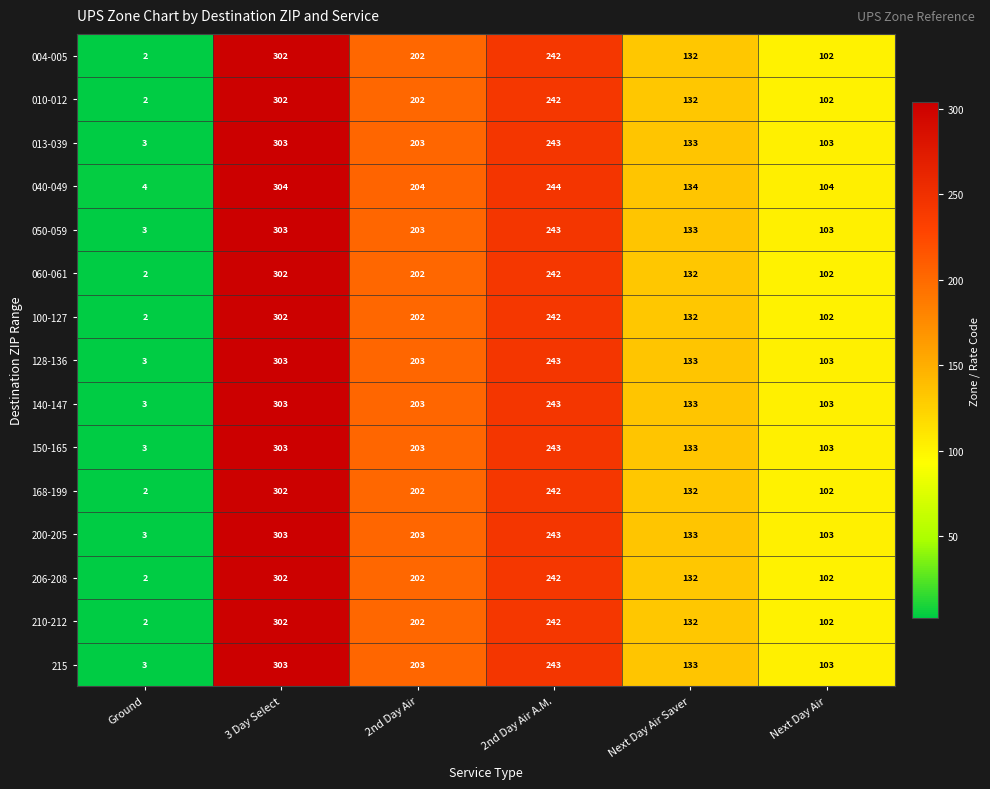

How many 060-061 values are between 102 and 242?

4